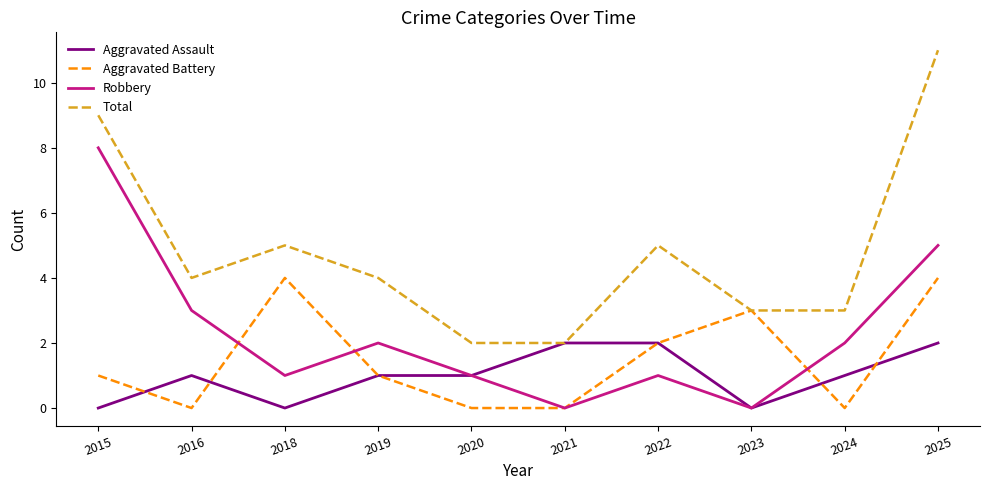

At which label does Total reach its peak?

2025